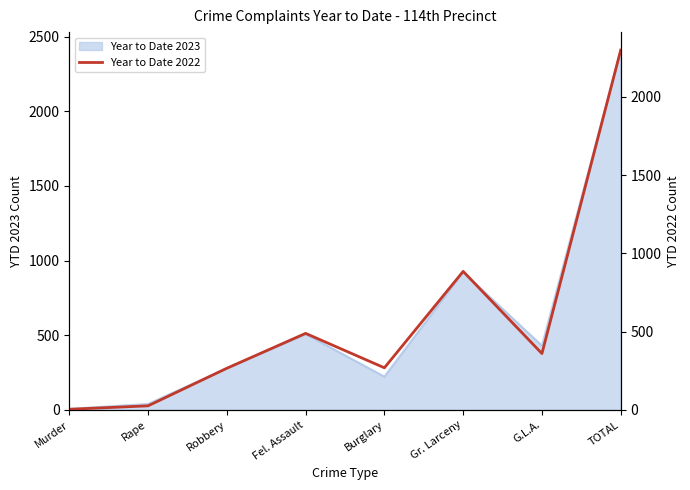

What is the sum of the values at Gr. Larceny and TOTAL?

3184